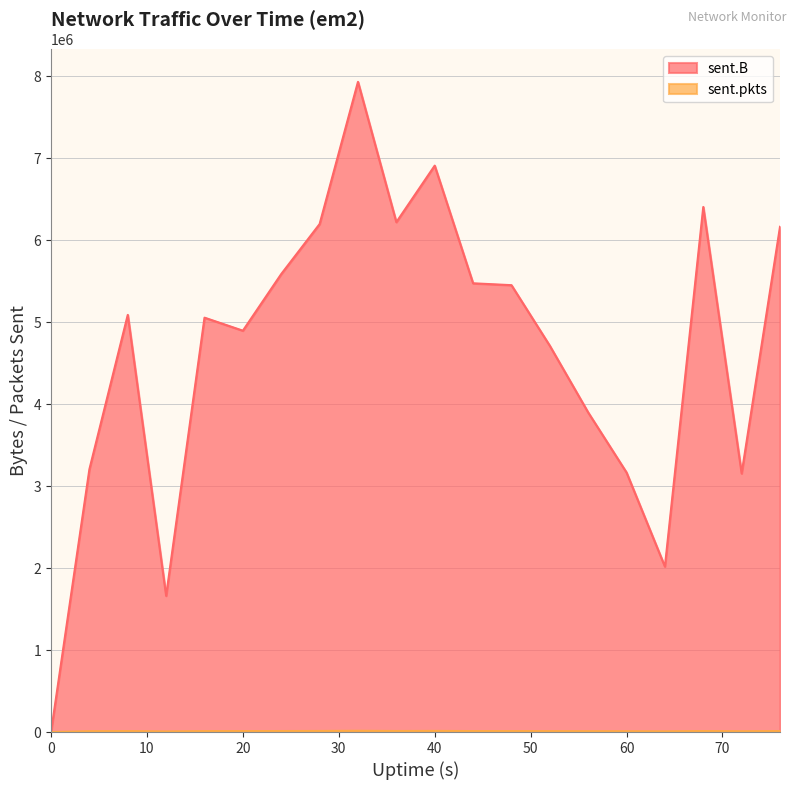

In sent.pkts, how many points are higher than both neighbors (excluding endpoints)?

4